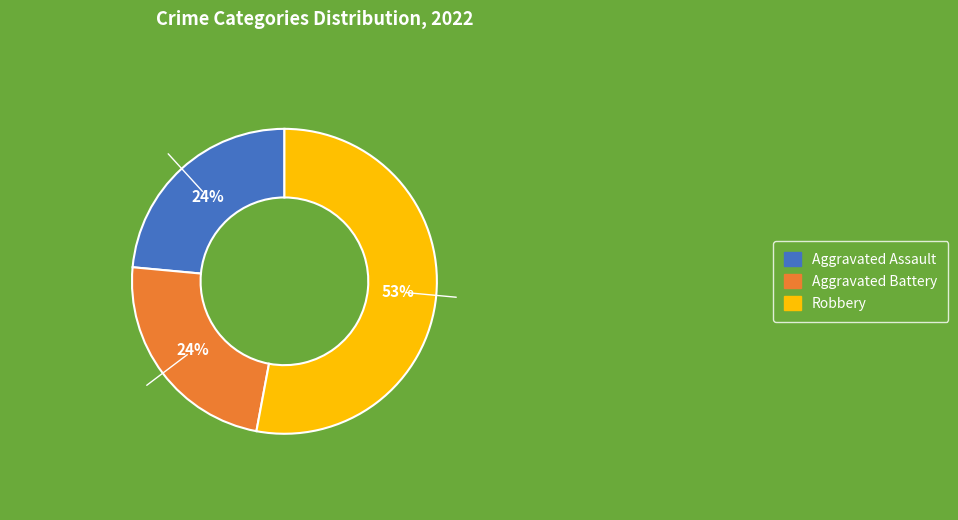

Is there a majority slice in this chart?

Yes